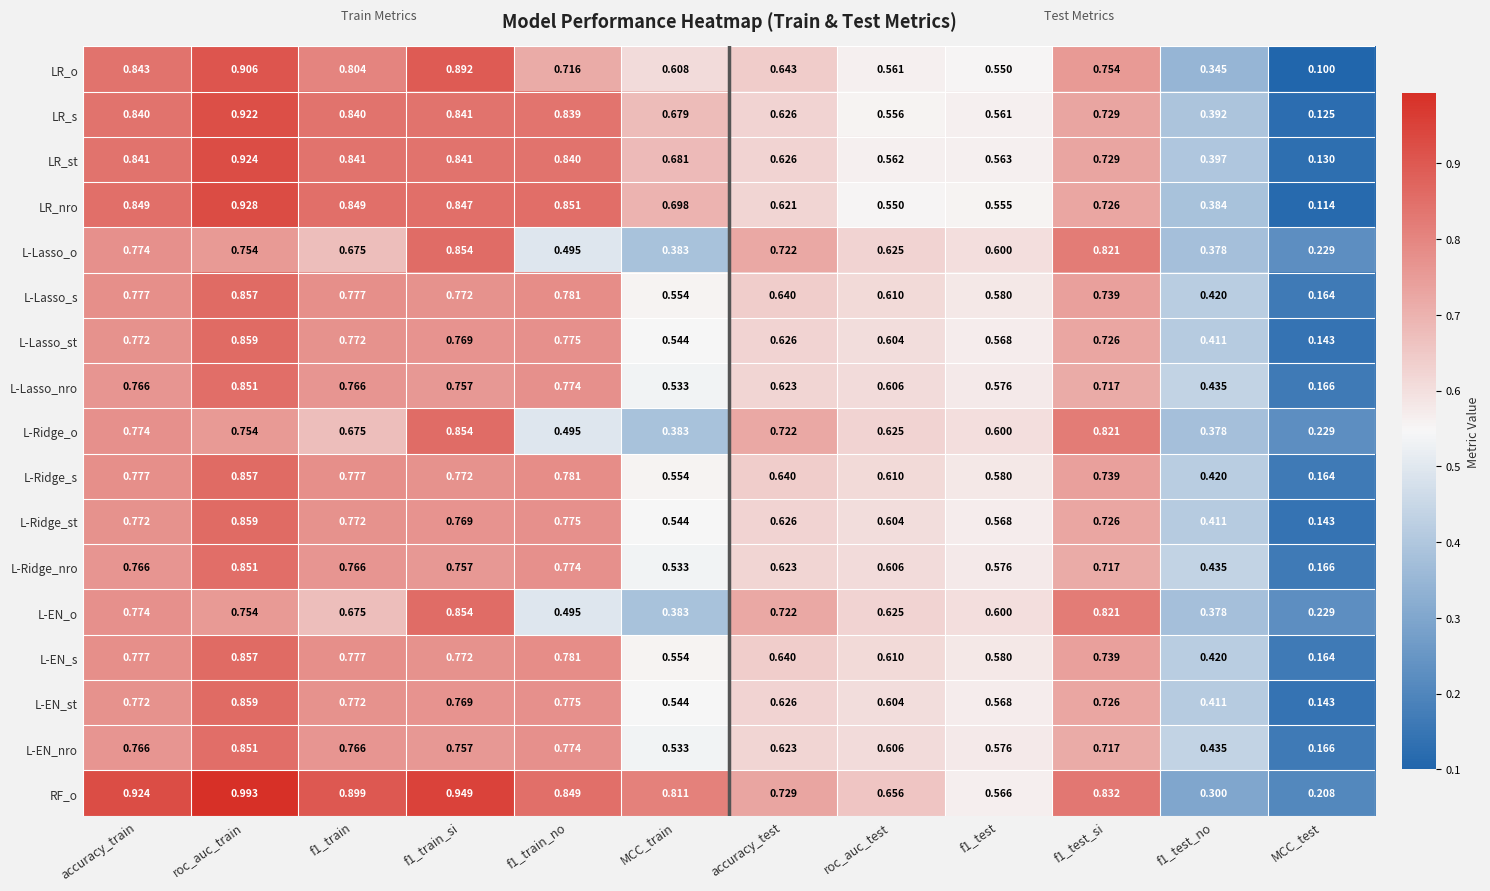

Which series has the largest range (max minus min)?

LR_nro